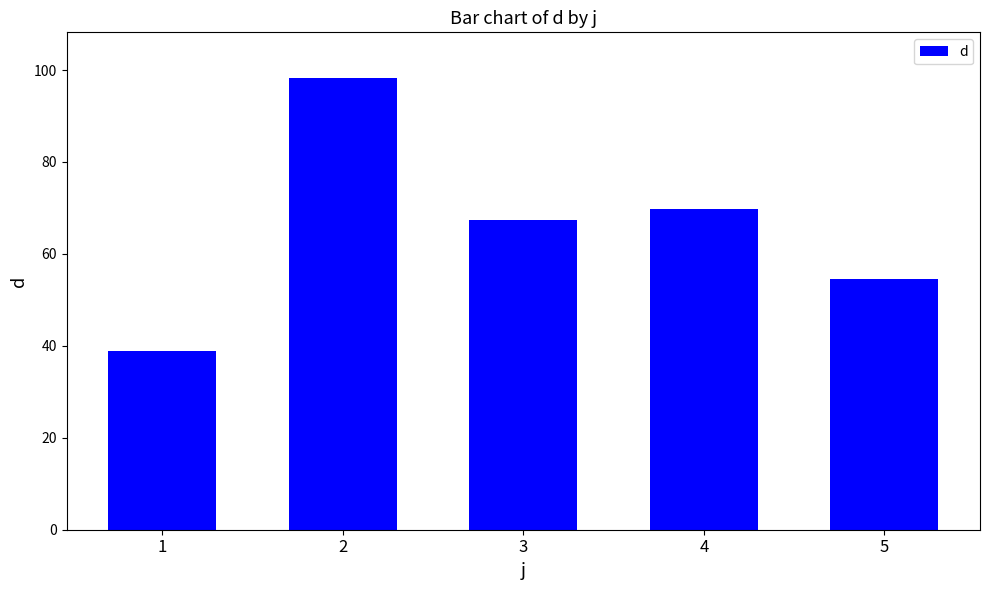

List the labels in order of value, smallest first.

1, 5, 3, 4, 2